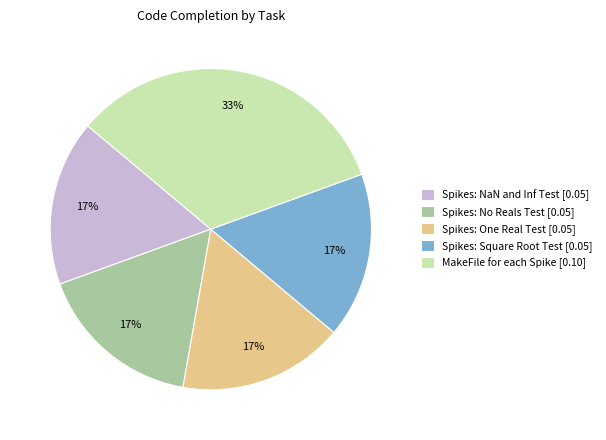

True or false: Spikes: No Reals Test accounts for 17% of the total.

True